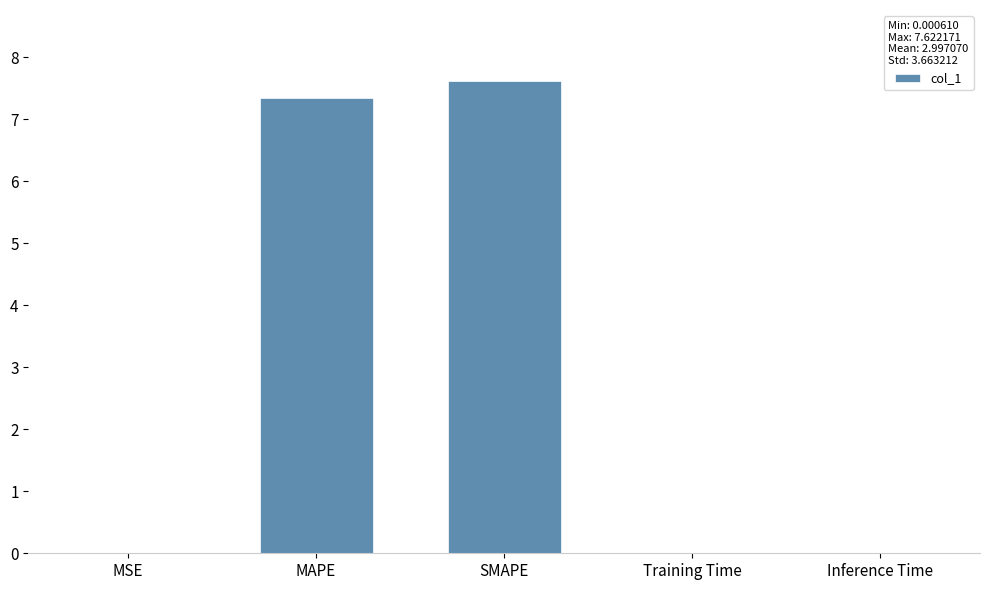

Which category has the highest value across all series?

SMAPE